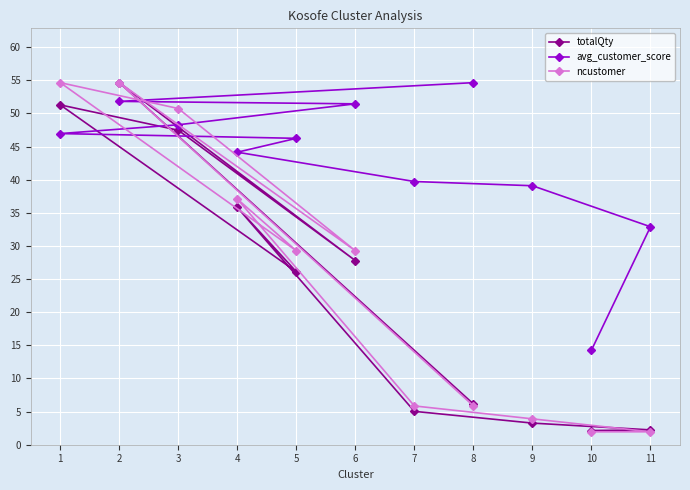

What is the difference between the maximum and minimum values in the ncustomer series?

52.7